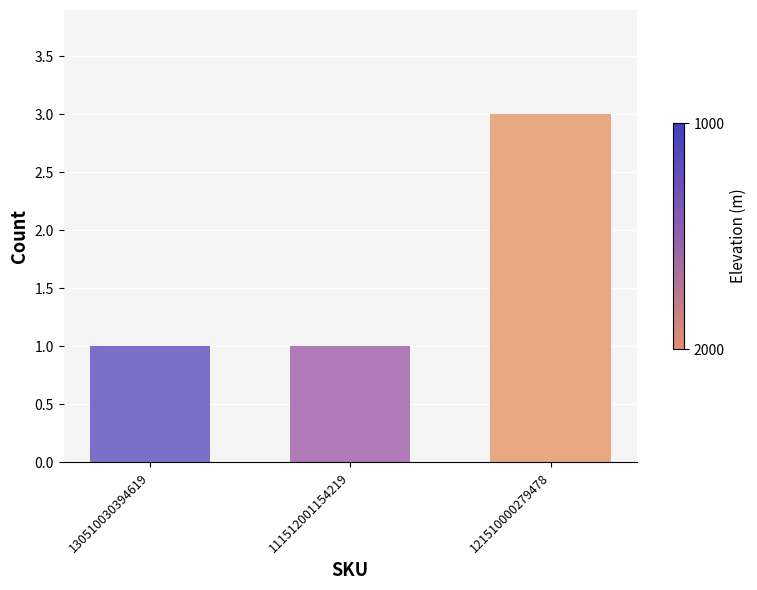

What is the change in value from 111512001154219 to 121510000279478?

+2